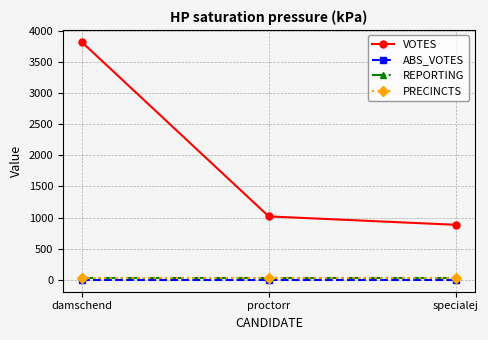

Rank the series at damschend from highest to lowest value.

VOTES, REPORTING, PRECINCTS, ABS_VOTES